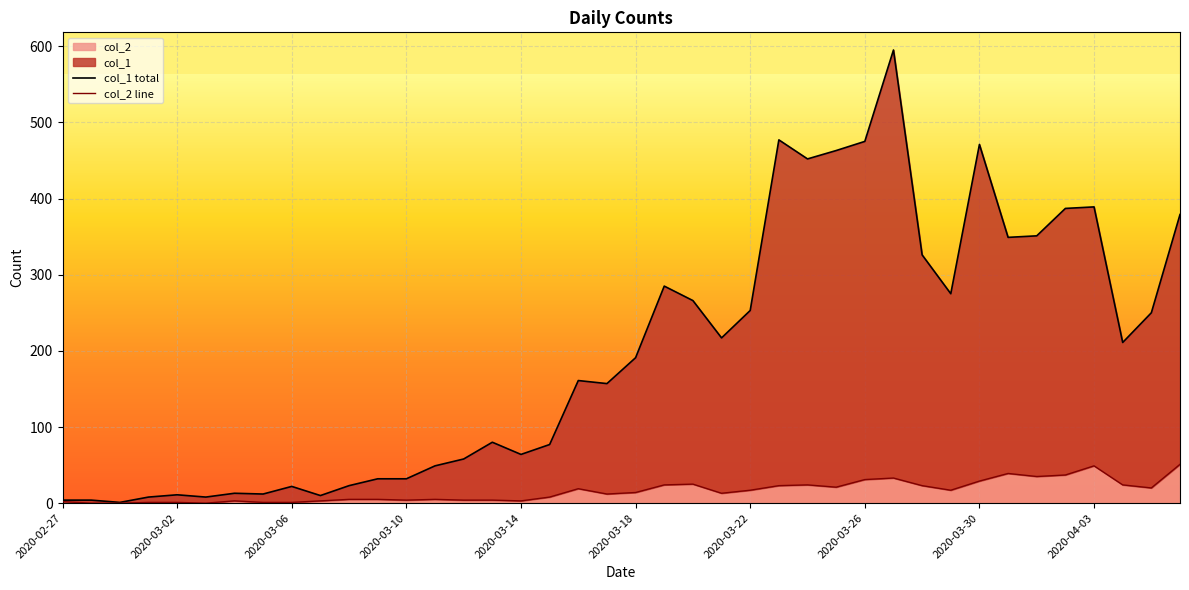

What is the average value of the col_2 line series?

16